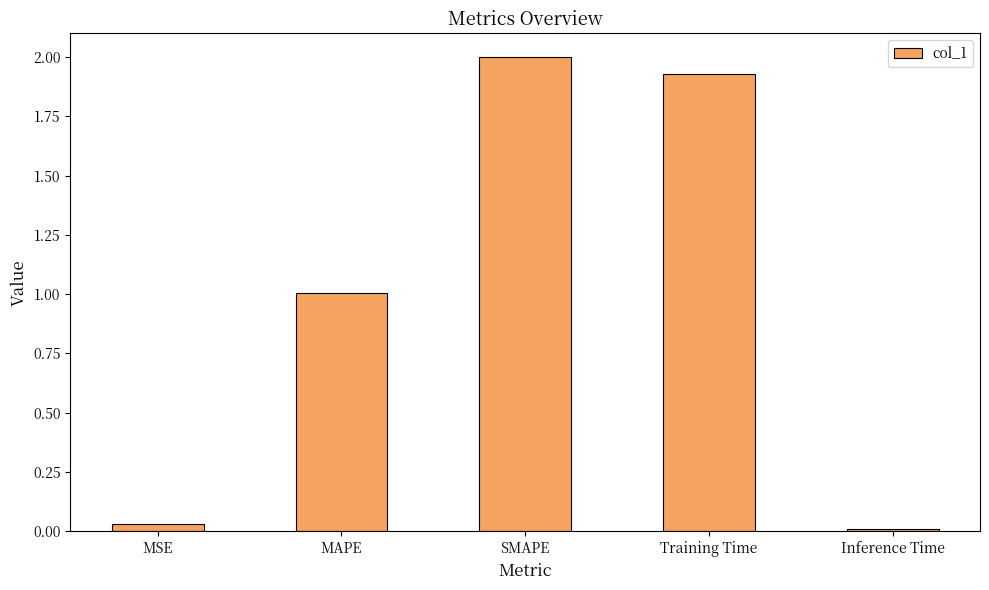

How many data points are less than 1?

2